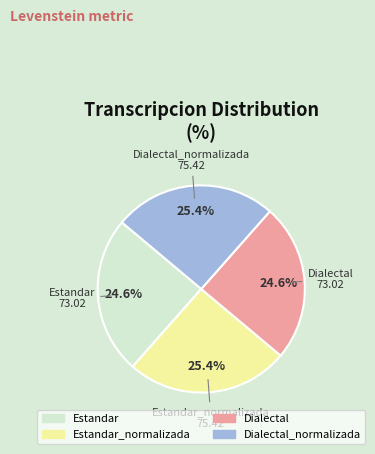

True or false: Estandar accounts for 25% of the total.

True